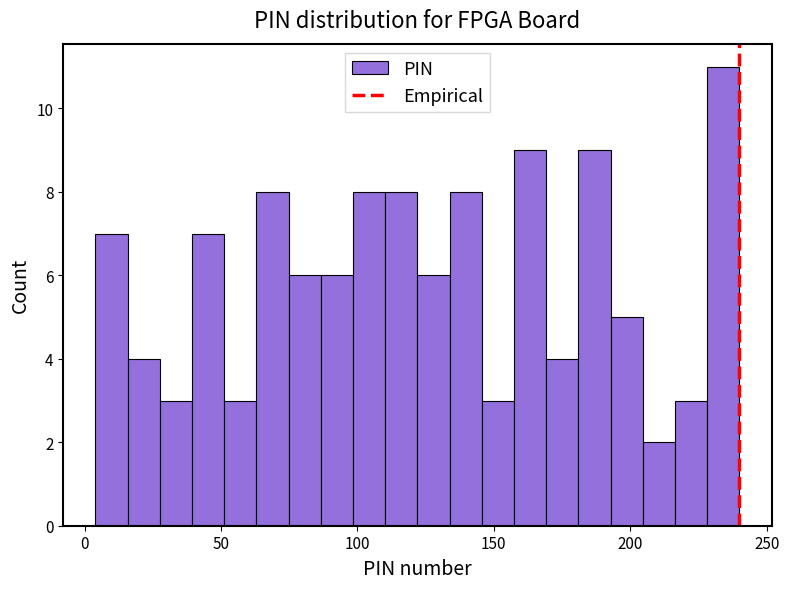

Around what value on the x-axis is the tallest bar? Give the approximate position of its centre, as read against the axis.

235